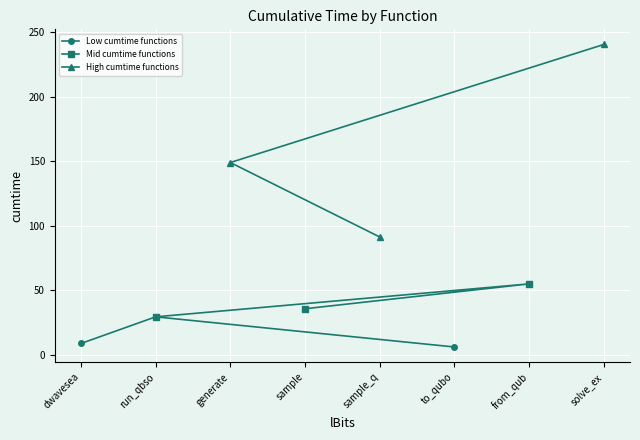

The value of High cumtime functions at generate is 105.5. True or false?

False